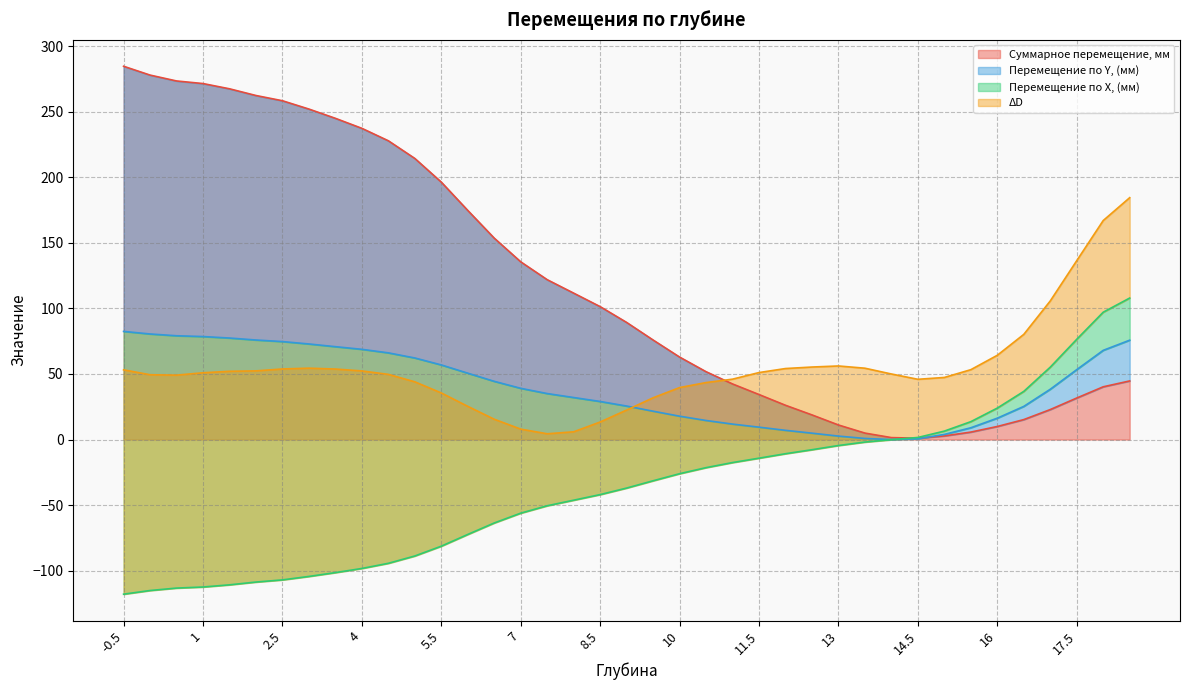

At 14.5, list the series in order from largest to smallest.

ΔD, Суммарное перемещение, мм, Перемещение по X, (мм), Перемещение по Y, (мм)